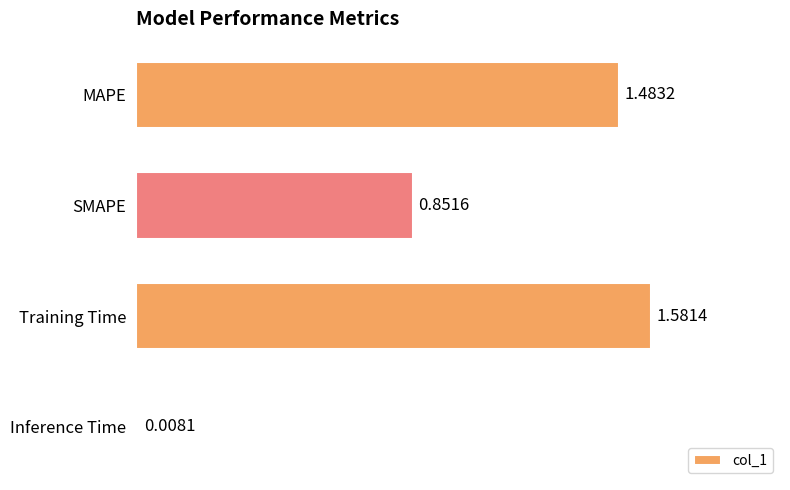

Which has a higher value, SMAPE or Inference Time?

SMAPE